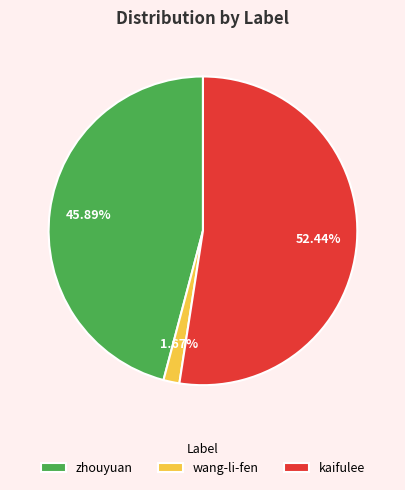

Rank the categories by value from lowest to highest.

wang-li-fen, zhouyuan, kaifulee